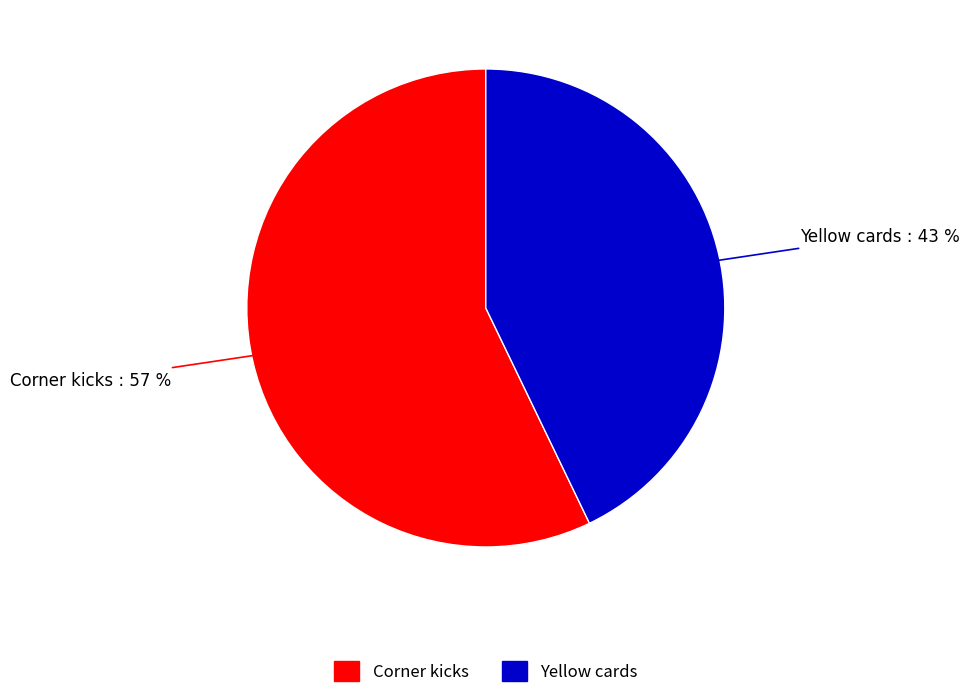

To the nearest percent, what is the difference between the Yellow cards and Corner kicks slice percentages?

14%